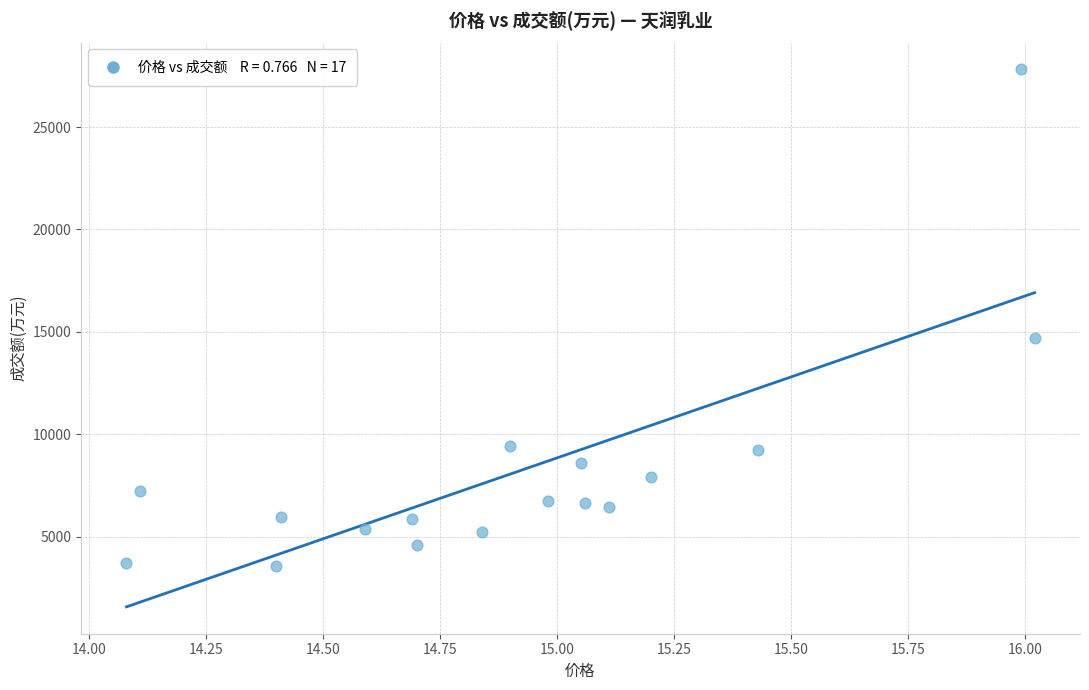

What is the range of Y values (max minus min)?

24250